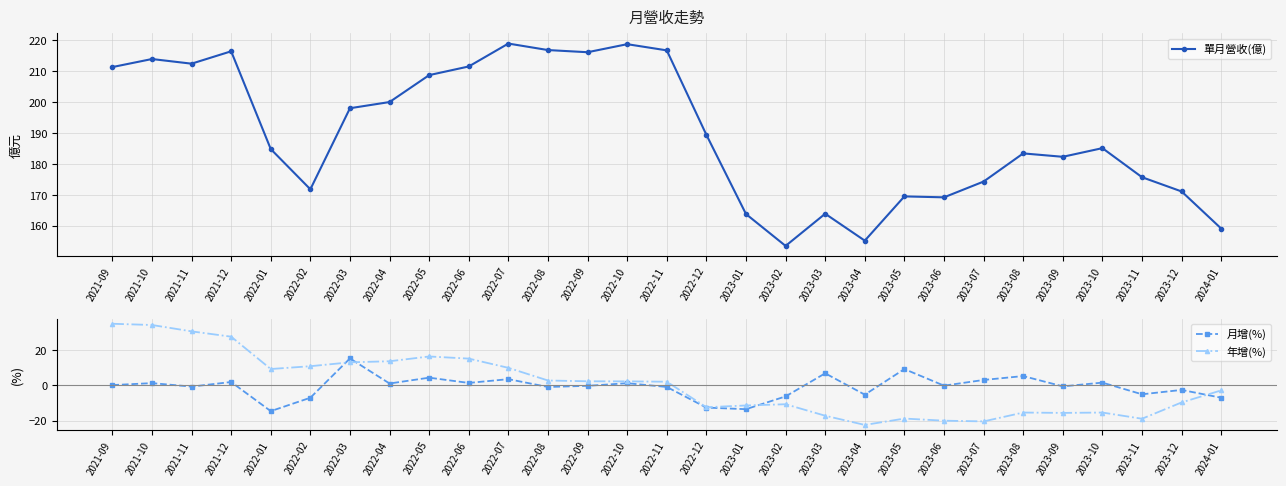

Reading left to right, transcribe all the data shown in this chart.

單月營收(億): 2021-09=211.3	2021-10=213.9	2021-11=212.4	2021-12=216.4	2022-01=184.8	2022-02=171.8	2022-03=198.0	2022-04=200.0	2022-05=208.7	2022-06=211.5	2022-07=218.9	2022-08=216.8	2022-09=216.1	2022-10=218.7	2022-11=216.7	2022-12=189.4	2023-01=163.8	2023-02=153.5	2023-03=163.9	2023-04=155.2	2023-05=169.5	2023-06=169.2	2023-07=174.3	2023-08=183.4	2023-09=182.3	2023-10=185.1	2023-11=175.7	2023-12=171.1	2024-01=159.1
月增(%): 2021-09=0.1	2021-10=1.2	2021-11=-0.7	2021-12=1.9	2022-01=-14.6	2022-02=-7.0	2022-03=15.2	2022-04=1.0	2022-05=4.3	2022-06=1.4	2022-07=3.5	2022-08=-0.9	2022-09=-0.3	2022-10=1.2	2022-11=-0.9	2022-12=-12.6	2023-01=-13.5	2023-02=-6.3	2023-03=6.8	2023-04=-5.3	2023-05=9.2	2023-06=-0.2	2023-07=3.0	2023-08=5.2	2023-09=-0.6	2023-10=1.5	2023-11=-5.1	2023-12=-2.6	2024-01=-7.0
年增(%): 2021-09=34.8	2021-10=34.1	2021-11=30.5	2021-12=27.5	2022-01=9.2	2022-02=10.8	2022-03=13.0	2022-04=13.6	2022-05=16.3	2022-06=15.1	2022-07=9.9	2022-08=2.7	2022-09=2.3	2022-10=2.2	2022-11=2.0	2022-12=-12.4	2023-01=-11.4	2023-02=-10.7	2023-03=-17.2	2023-04=-22.4	2023-05=-18.8	2023-06=-20.0	2023-07=-20.4	2023-08=-15.4	2023-09=-15.6	2023-10=-15.4	2023-11=-18.9	2023-12=-9.7	2024-01=-2.9